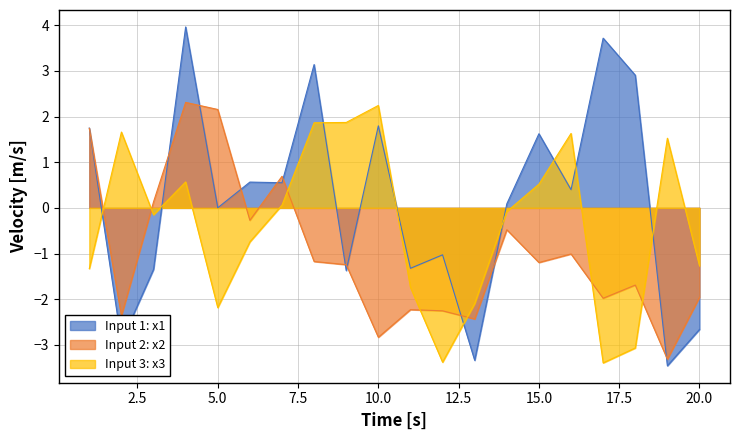

Does the chart have visible grid lines?

Yes